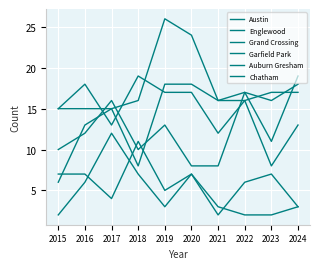

What is the approximate value of Austin at 2017?

13